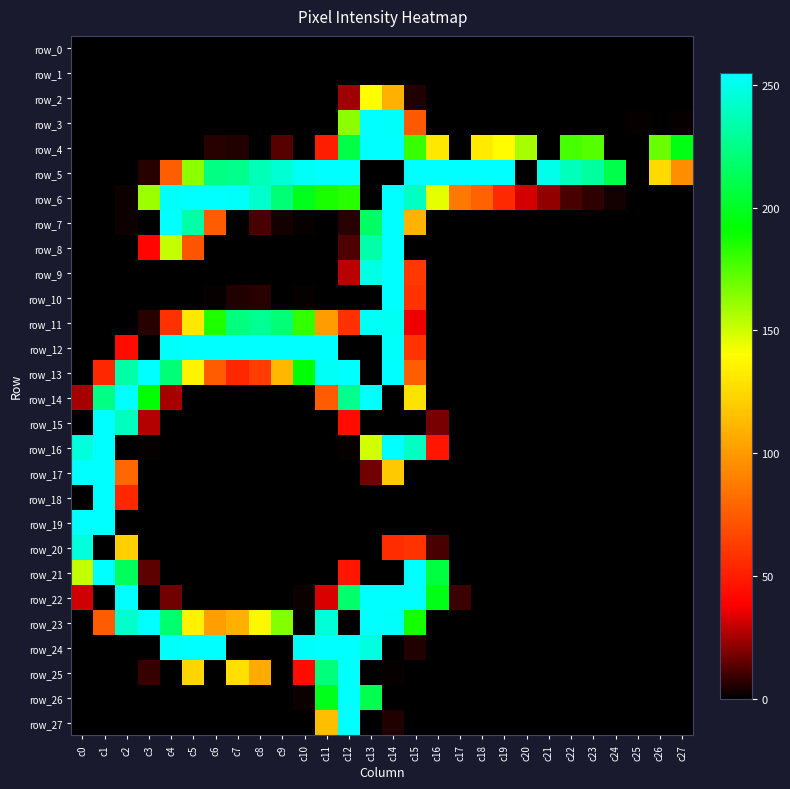

How many series are shown in this chart?

28